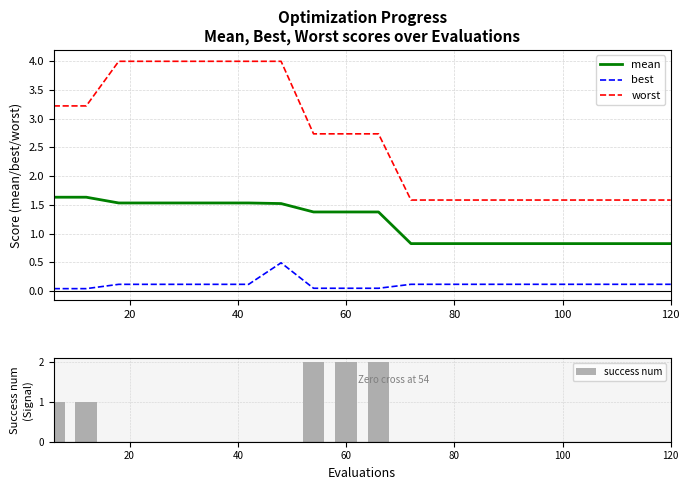

True or false: worst and best cross at least once.

False